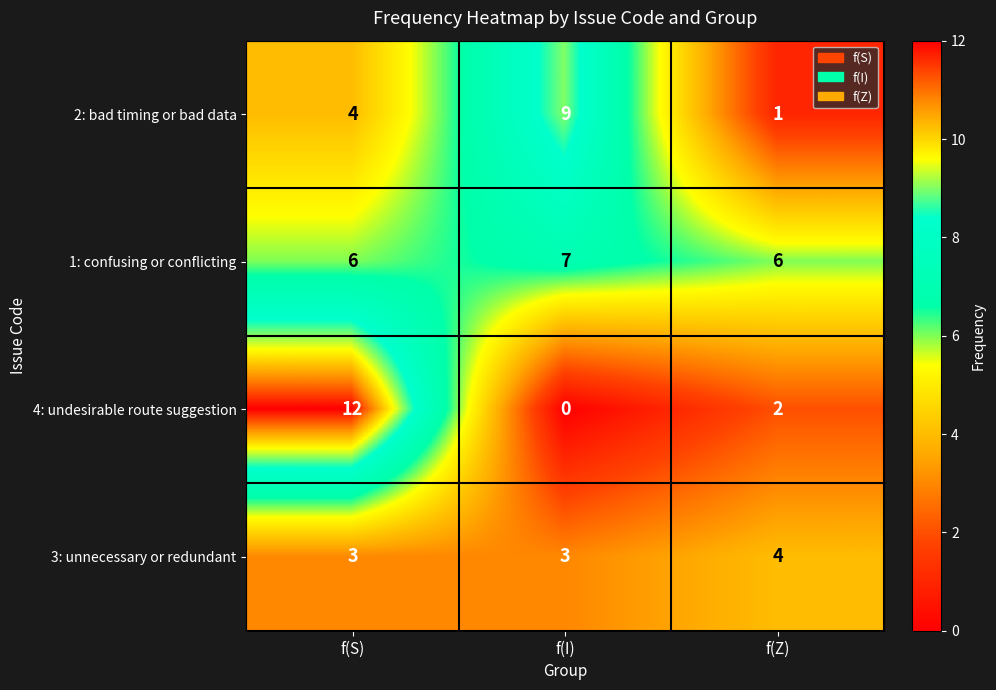

At which label does 4: undesirable route suggestion reach its minimum?

f(I)